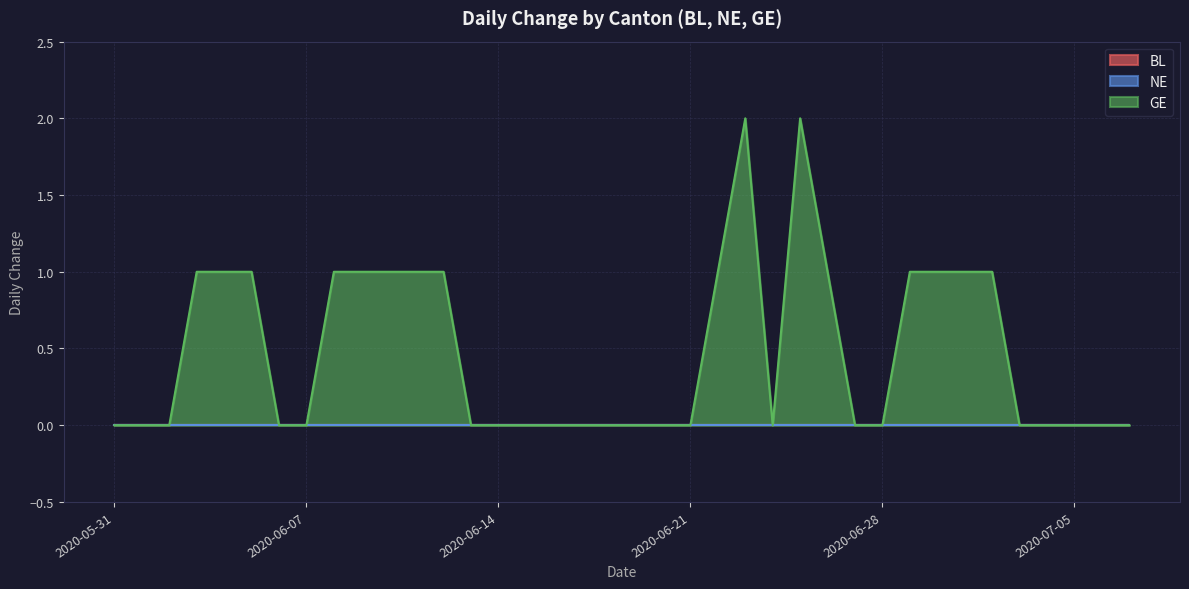

What is the total value across all series at 2020-06-10?

1